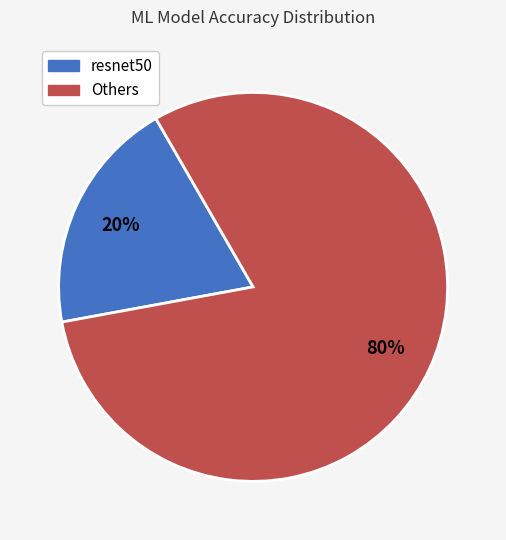

To the nearest percent, what is the average slice percentage?

50%